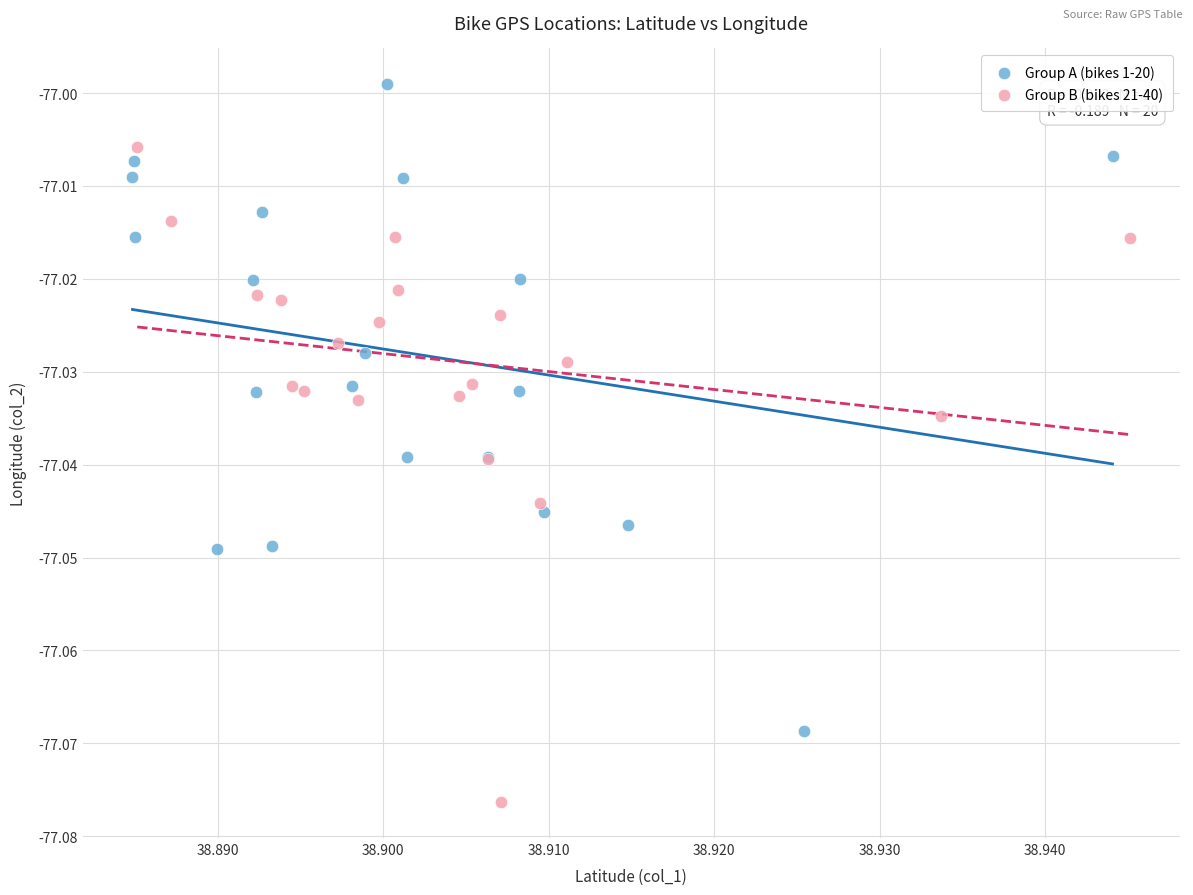

Which series reaches the minimum Y coordinate?

Group B (bikes 21-40)